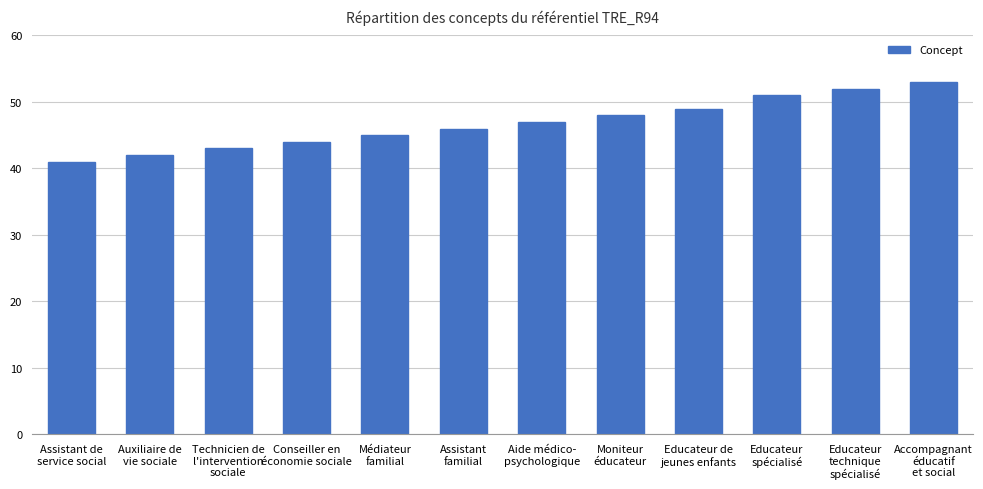

What is the approximate value at Assistant de
service social, to the nearest 10?

40